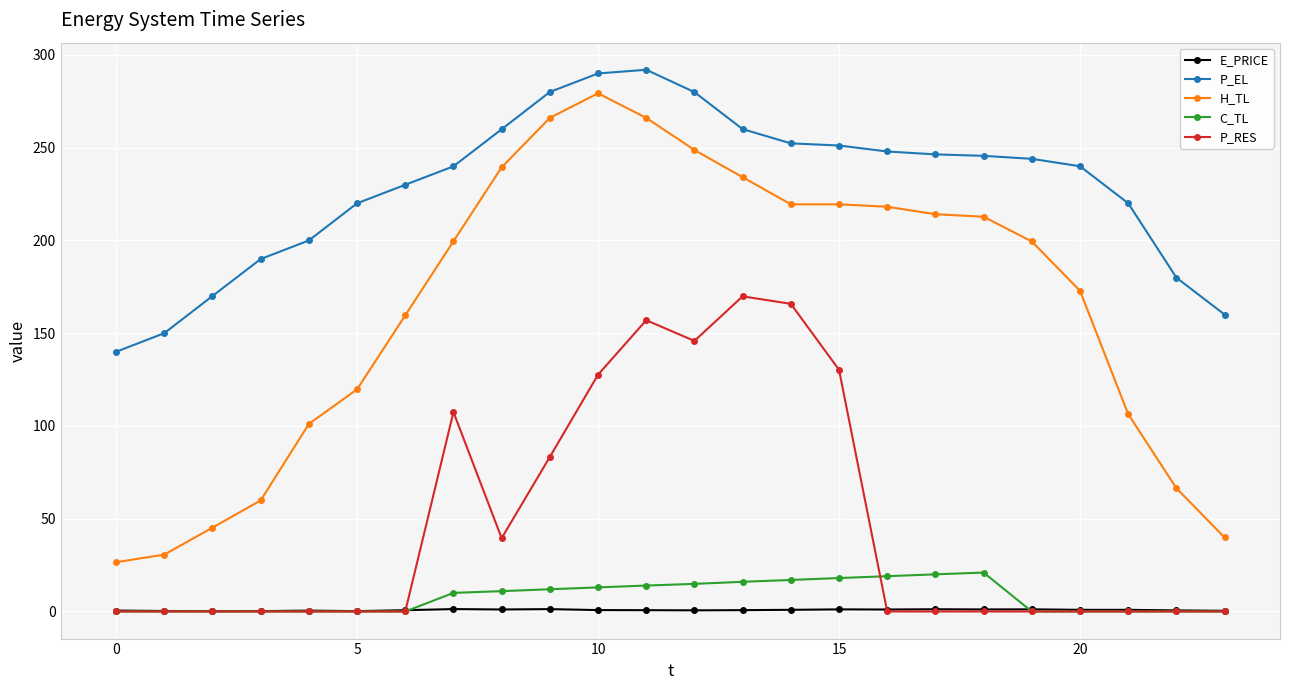

Which series has the widest spread of values?

H_TL